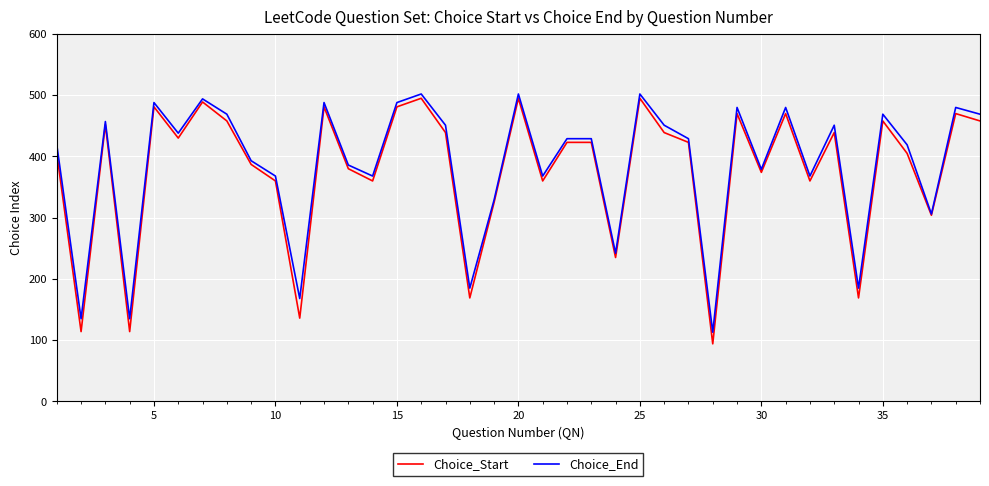

Reading left to right, extract all data points from this chart.

Choice_Start: 405	114	452	114	481	430	489	458	387	360	136	481	380	360	481	495	439	169	325	495	360	423	423	235	495	439	423	94	470	374	470	360	439	169	458	405	304	470	458
Choice_End: 419	135	457	135	488	438	494	469	393	368	168	488	386	368	488	502	451	185	329	502	368	429	429	242	502	451	429	113	480	379	480	368	451	185	469	419	306	480	469